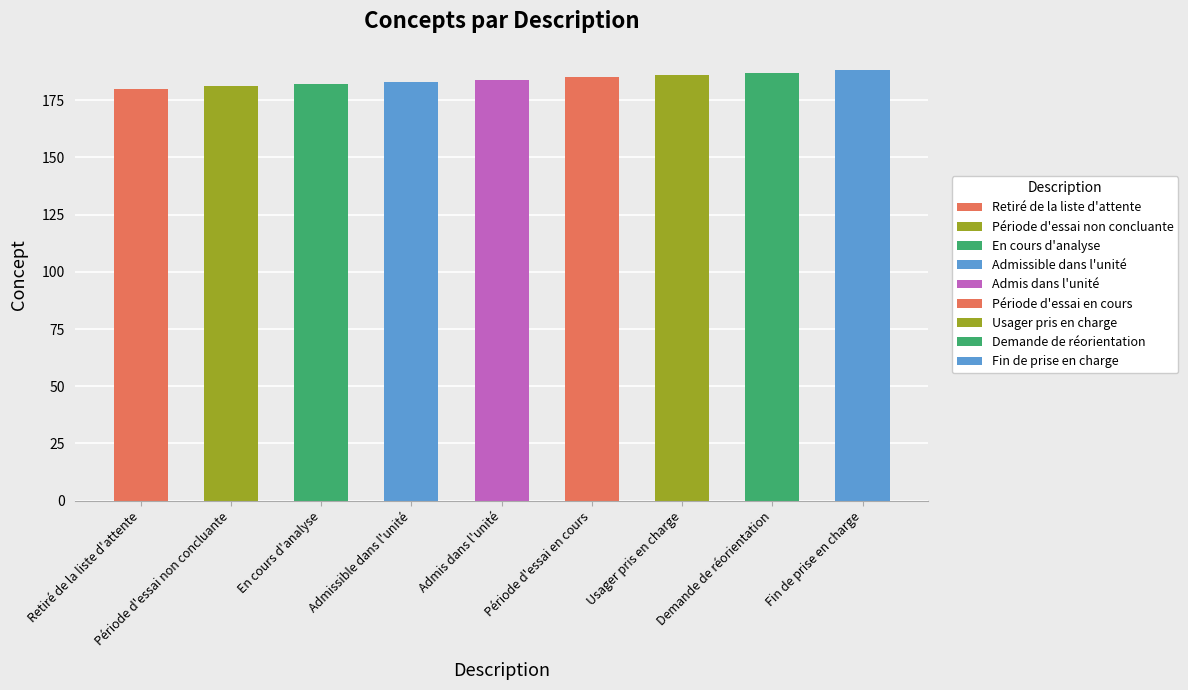

What is the minimum value shown in the chart?

180